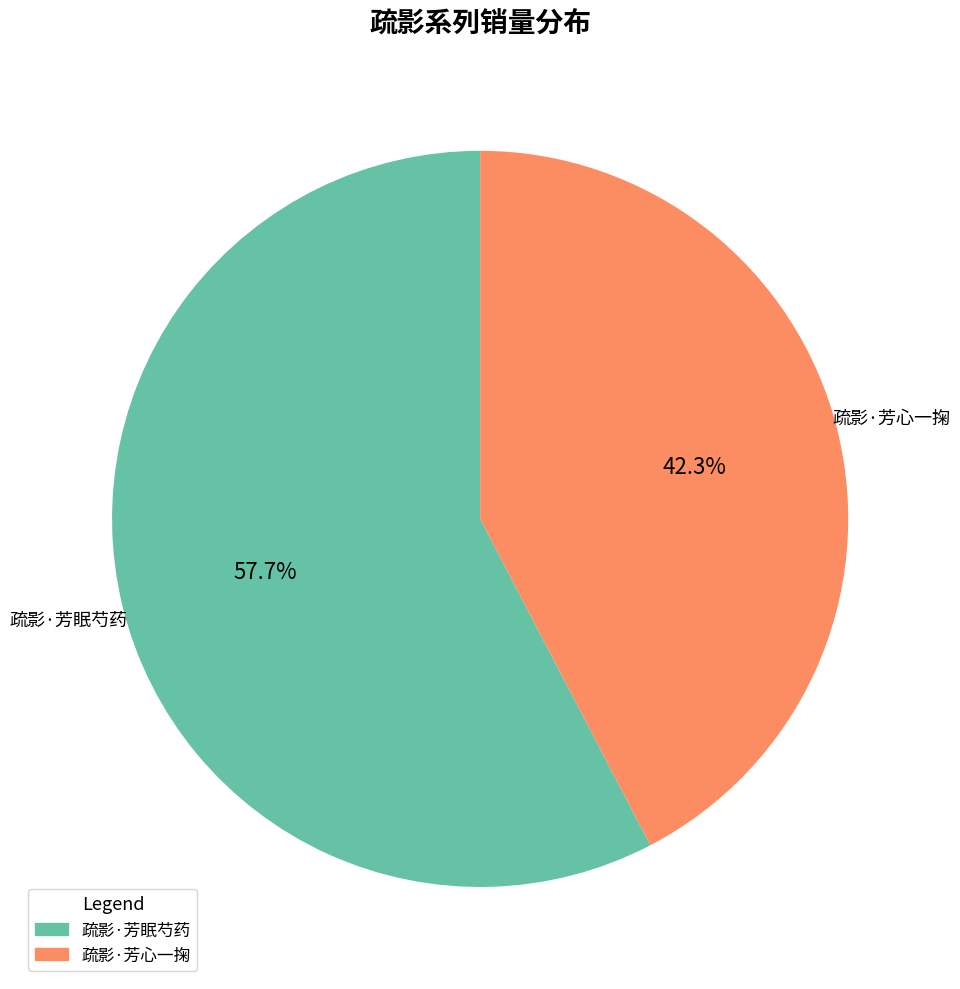

What percentage is NOT represented by 疏影·芳眠芍药?

42.3%